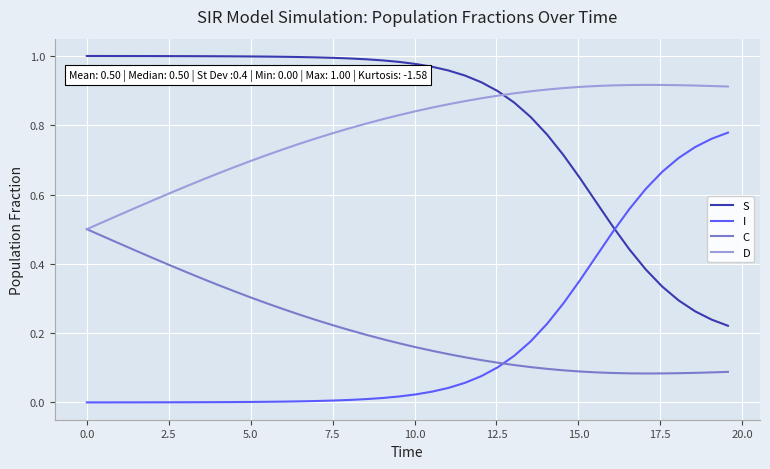

List the series in order of their peak value, lowest first.

C, I, D, S